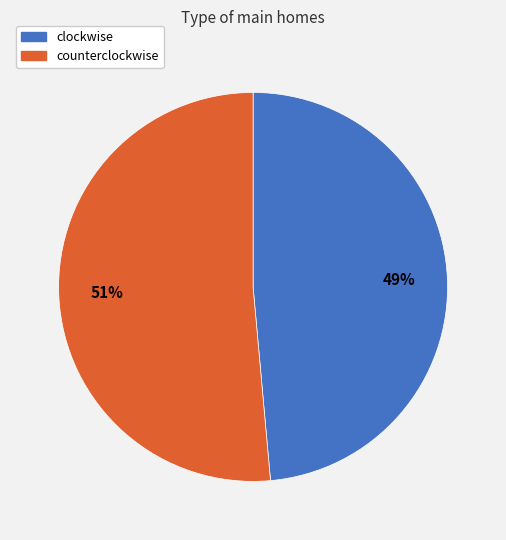

What is the largest slice in the pie chart?

counterclockwise